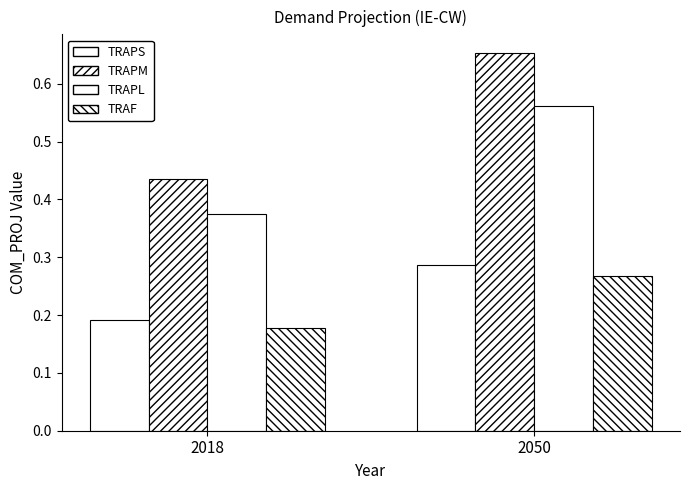

What is the average value of the TRAPS series?

0.2